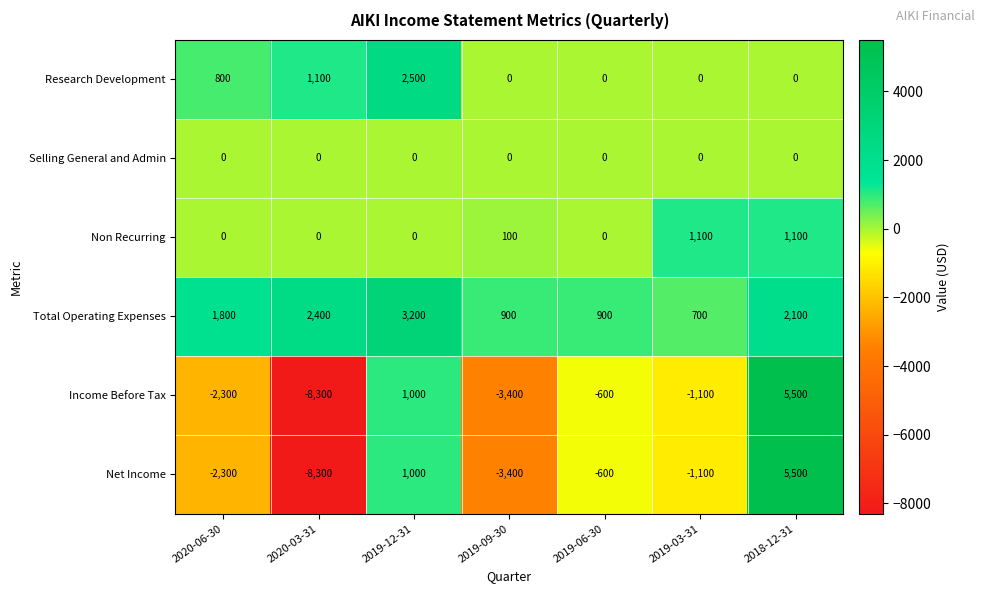

What is the minimum value shown in the chart?

-8300